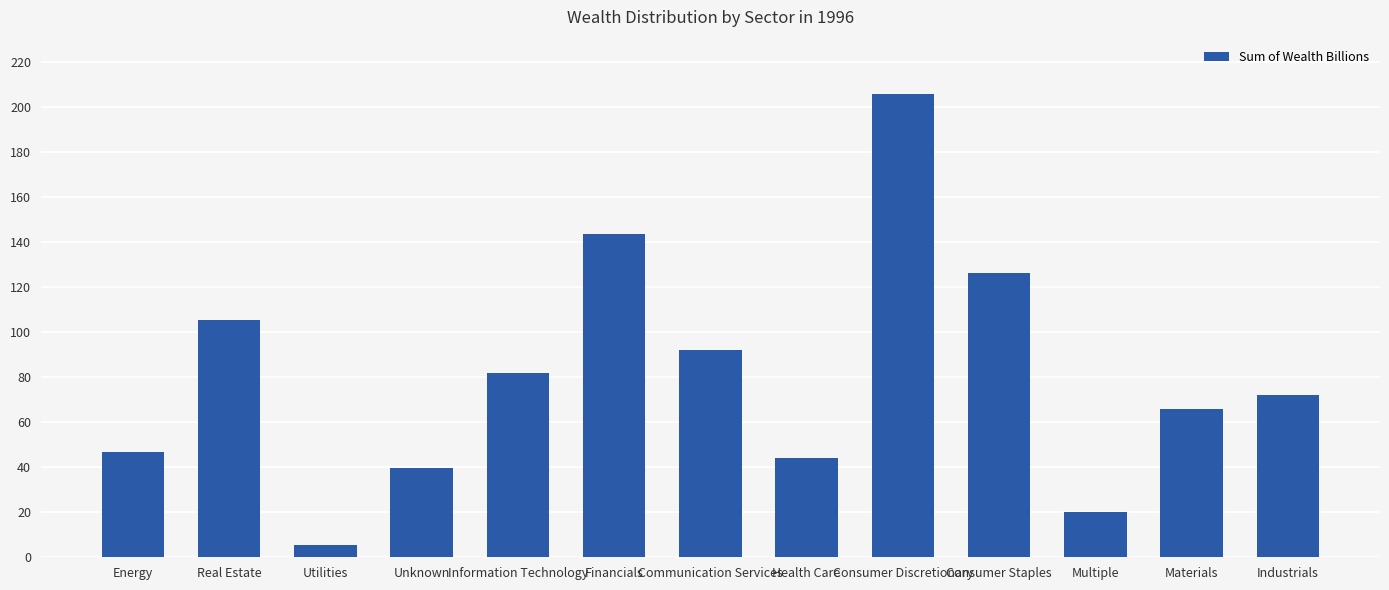

Does the chart contain any negative values?

No